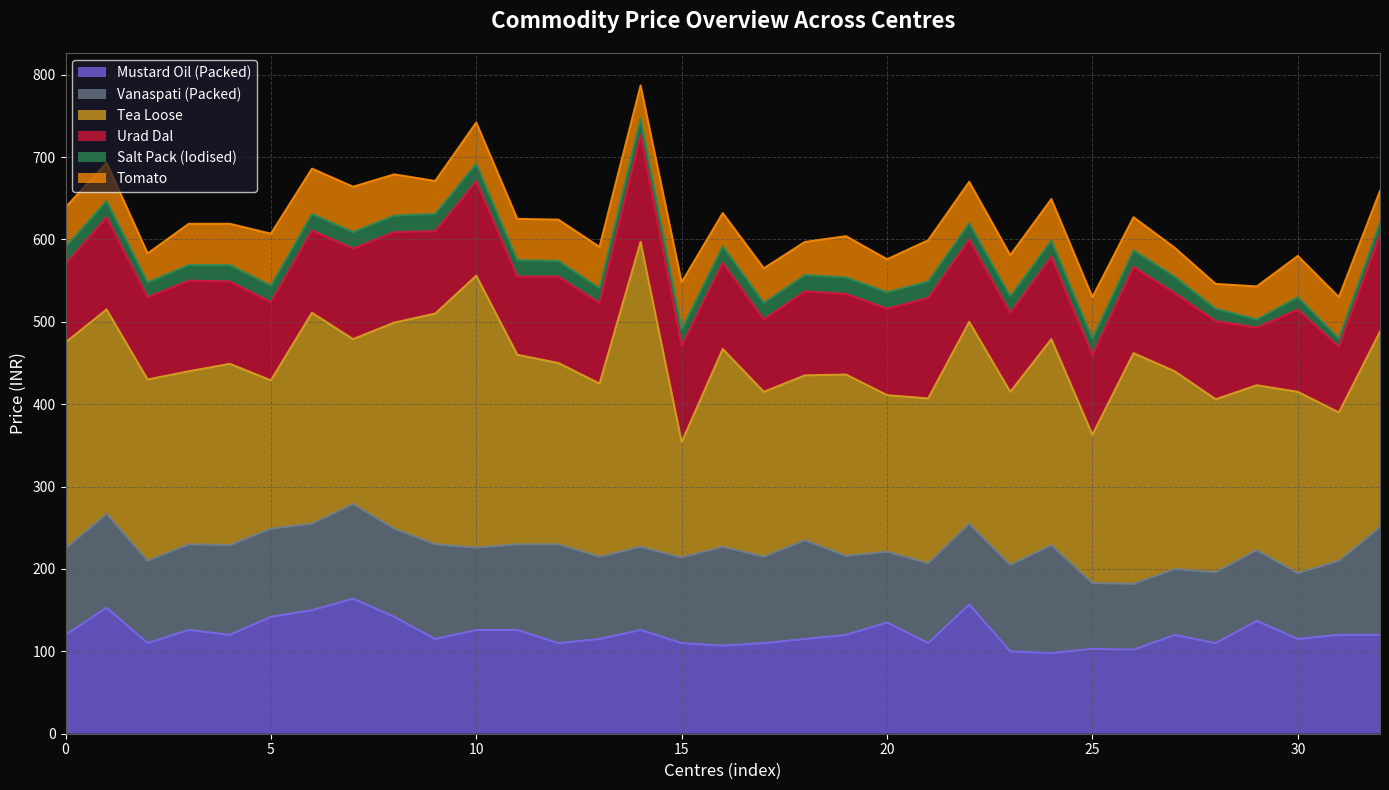

What is the difference between the maximum and minimum values in the Vanaspati (Packed) series?

51